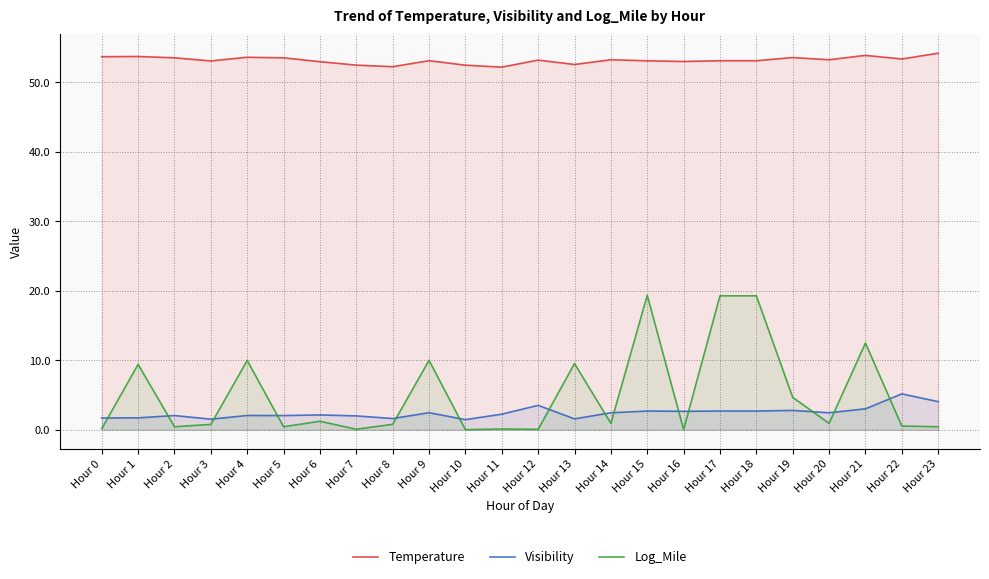

What is the value of the Log_Mile point at the 22nd from the left?

12.5